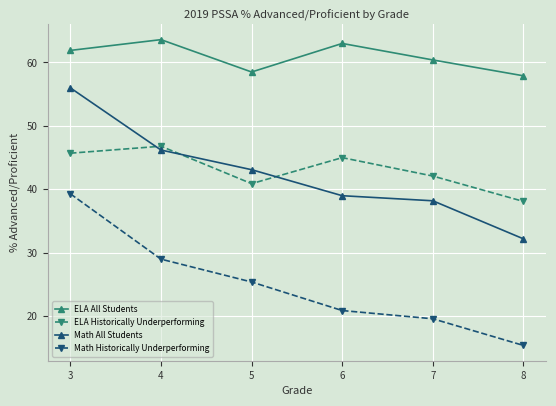

Count the number of categories in the chart.

6